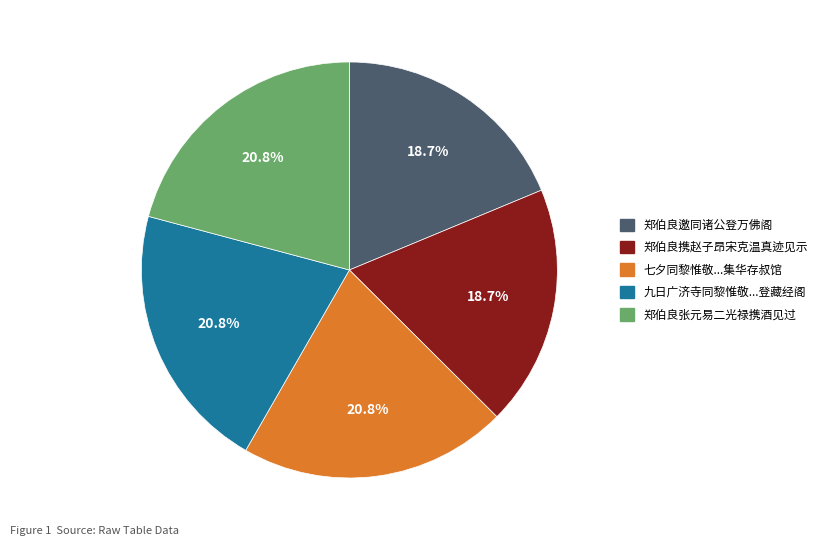

Do 九日广济寺同黎惟敬...登藏经阁 and 七夕同黎惟敬...集华存叔馆 together represent more than half of the pie?

No